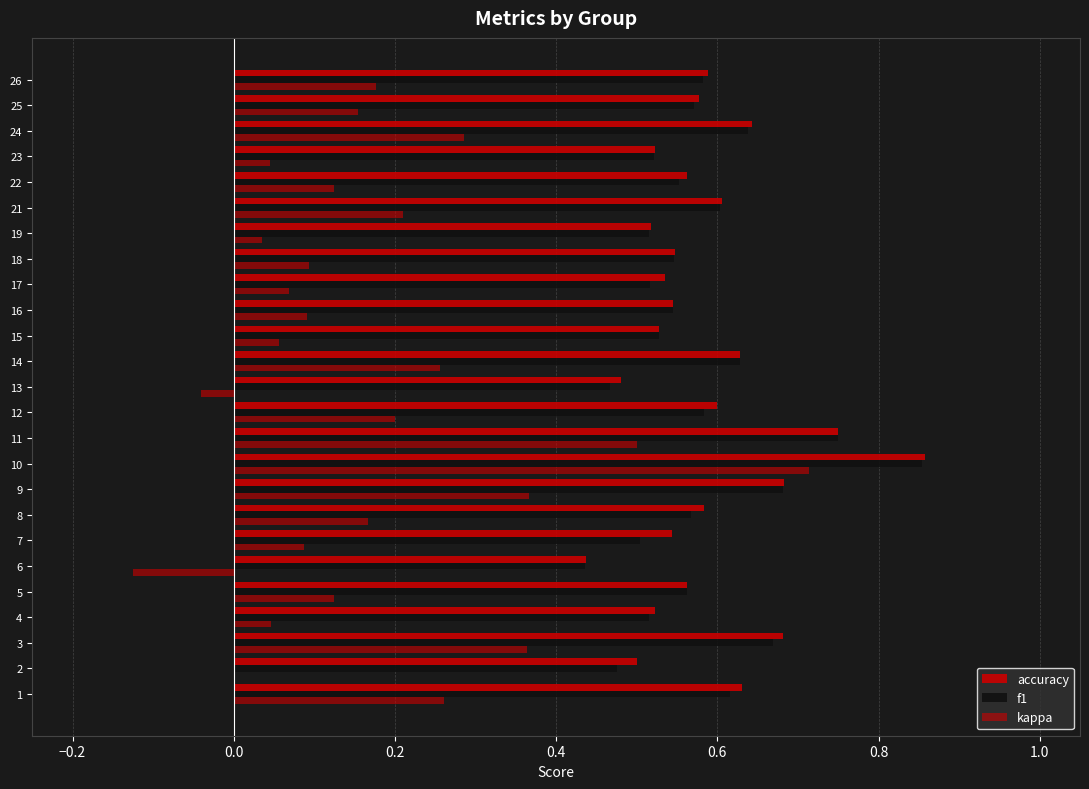

How many series are shown in this chart?

3